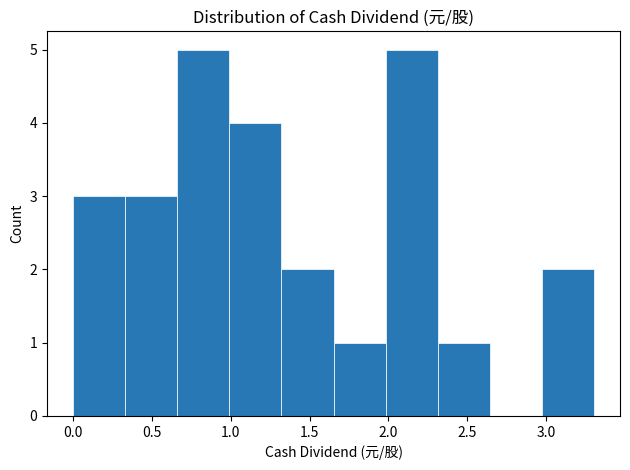

What is the height of the bar covering 2.00 to 2.30 on the x-axis? Neither the bar edges nor the heights are printed on the chart, so give them approximately, as read against the axes.

5